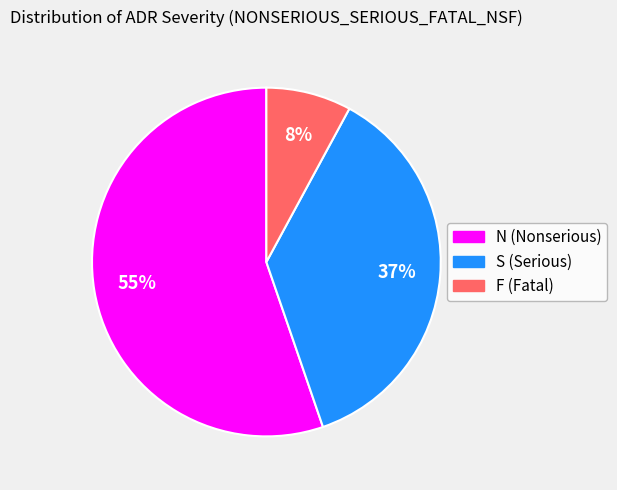

To the nearest percent, what portion does S (Serious) represent?

37%